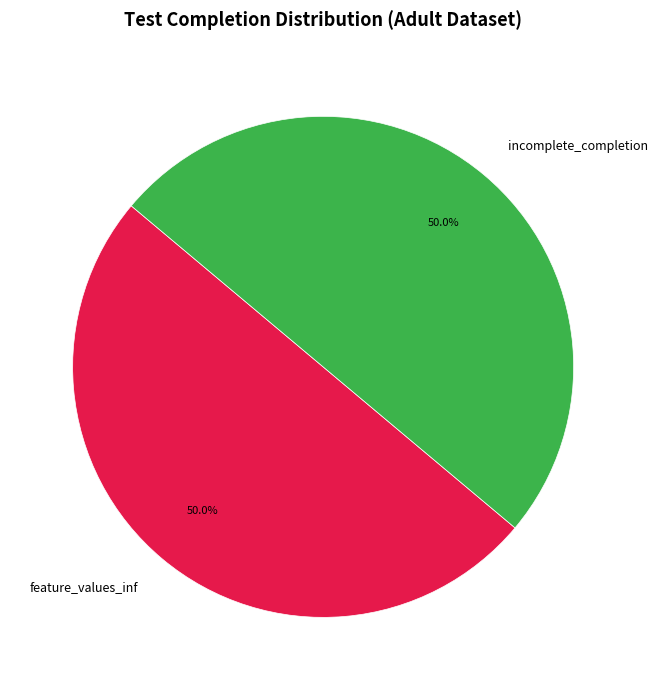

What is the ratio of the value at incomplete_completion to the value at feature_values_inf?

1.0